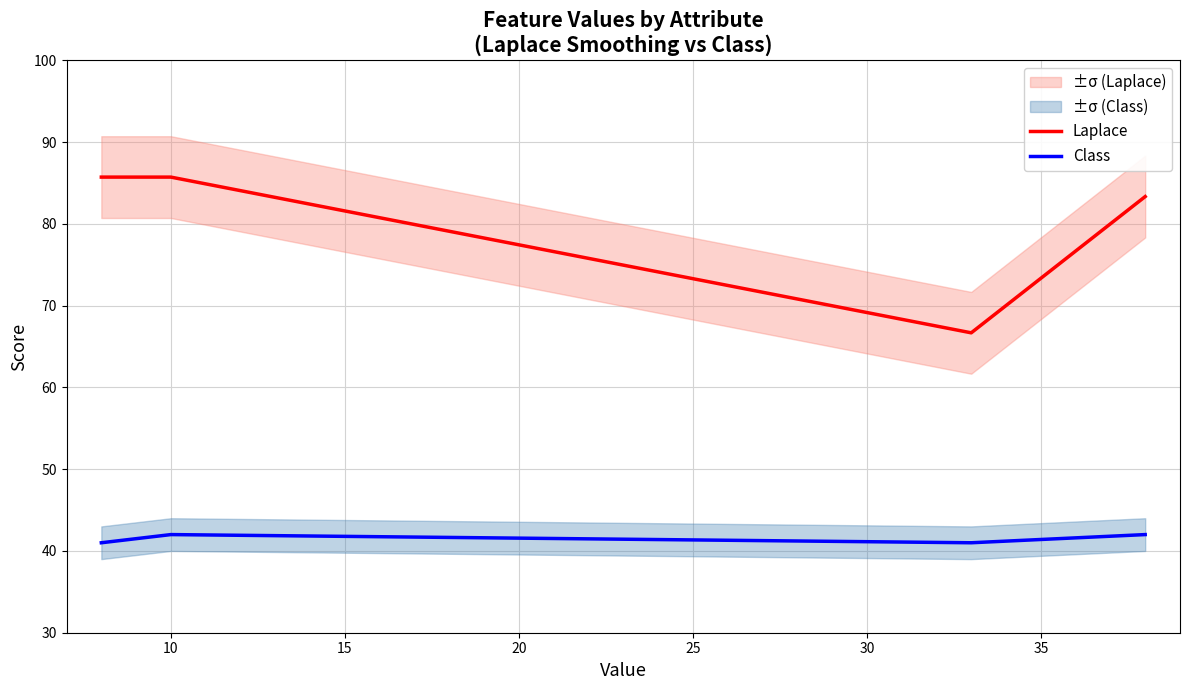

True or false: Laplace and Class intersect in this chart.

False